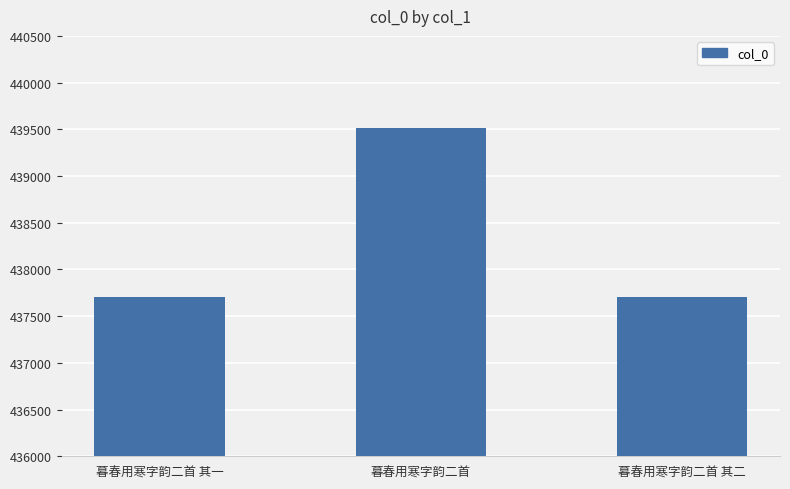

What is the value of the 3rd bar from the left?

437703